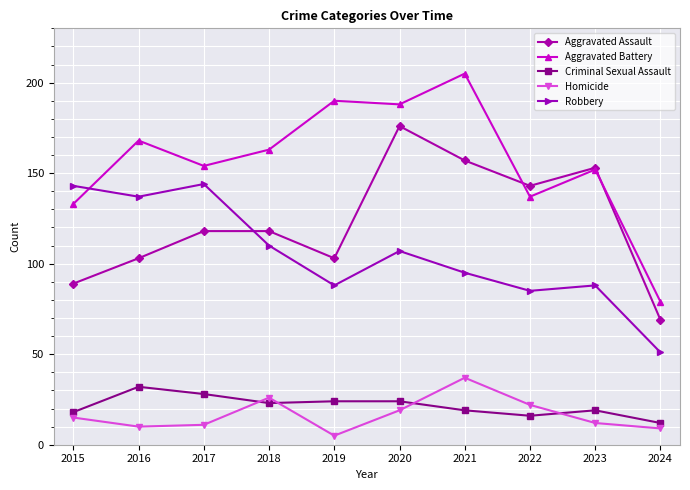

What is the highest value of the Aggravated Battery series?

205